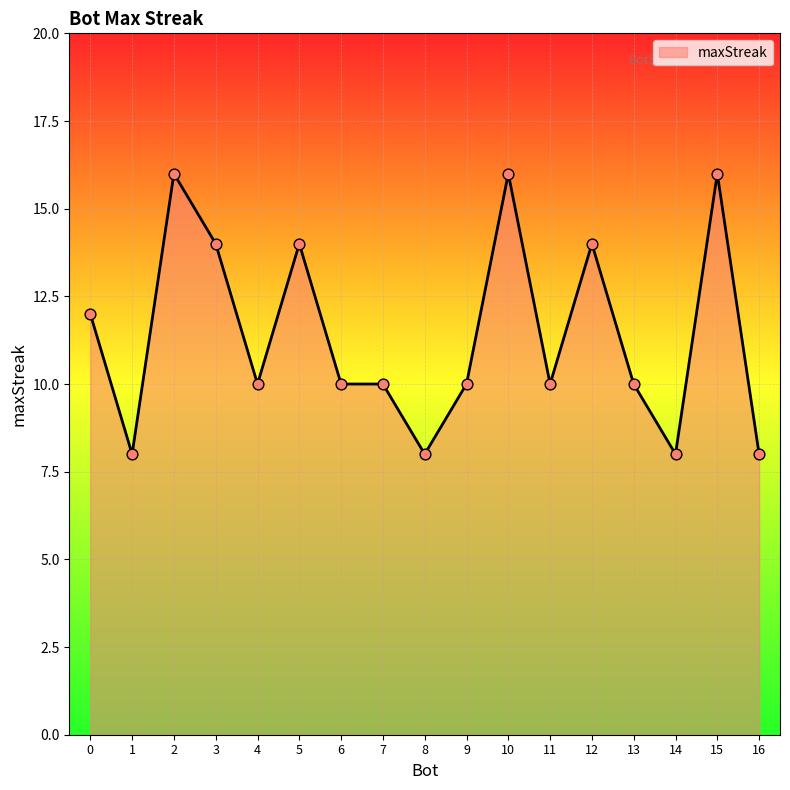

Between 14 and 4, which is larger?

4